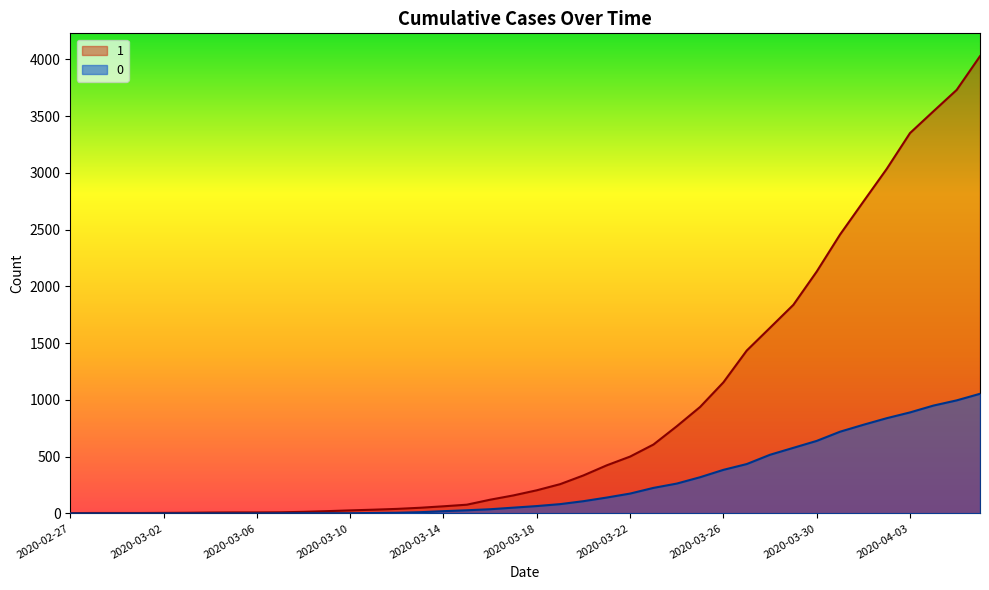

What is the lowest value of the 1 series?

3